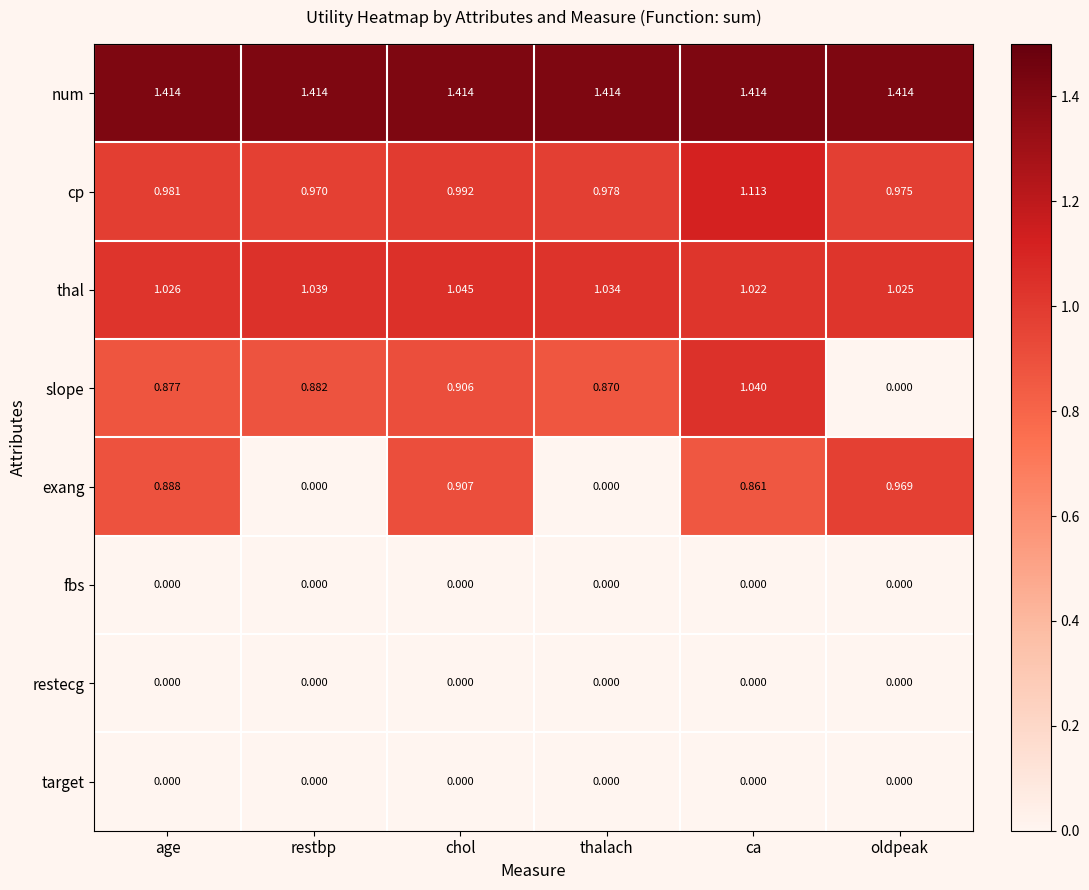

Which category has the lowest value in the thal series?

ca